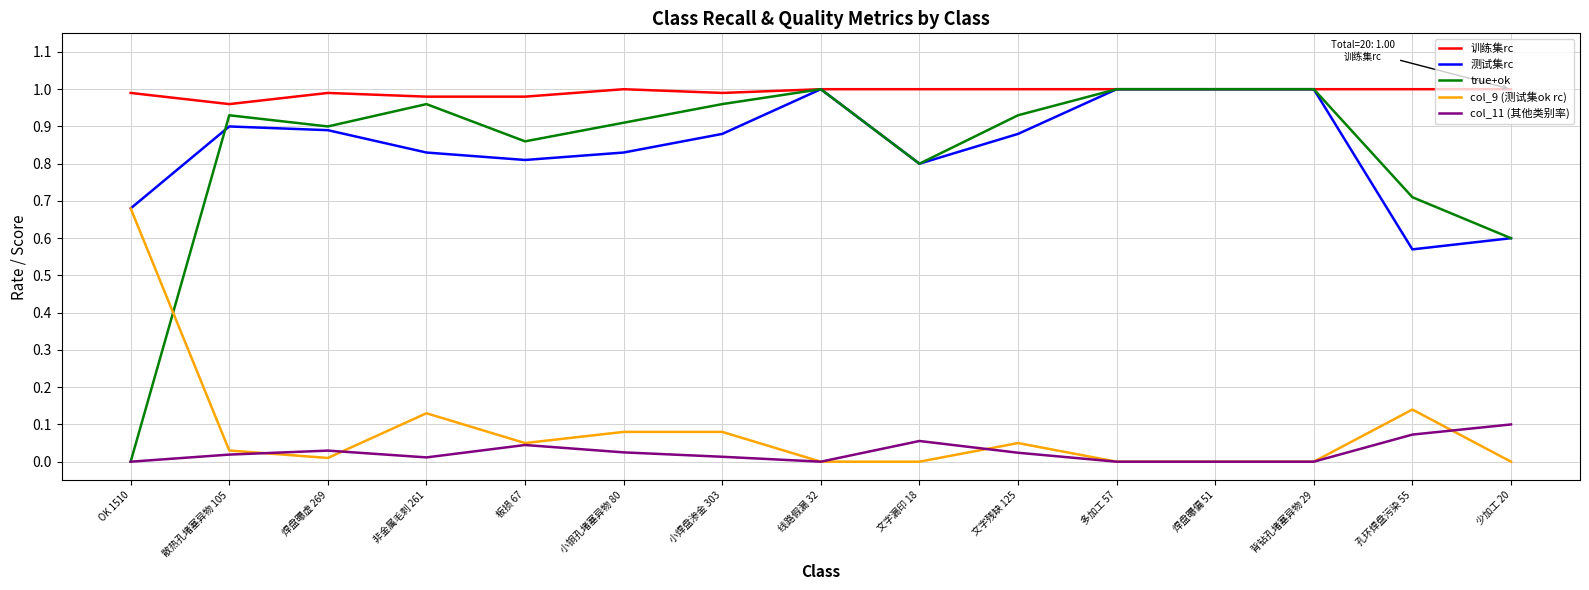

At which category does 测试集rc reach its first local valley?

板损 67